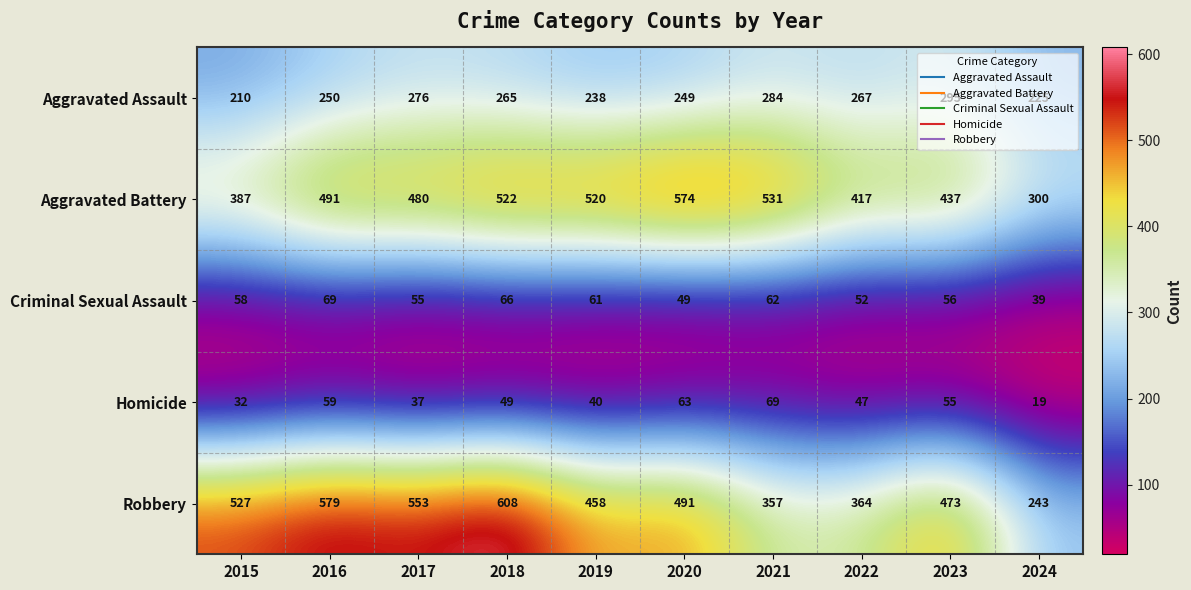

At which label does Homicide reach its peak?

2021